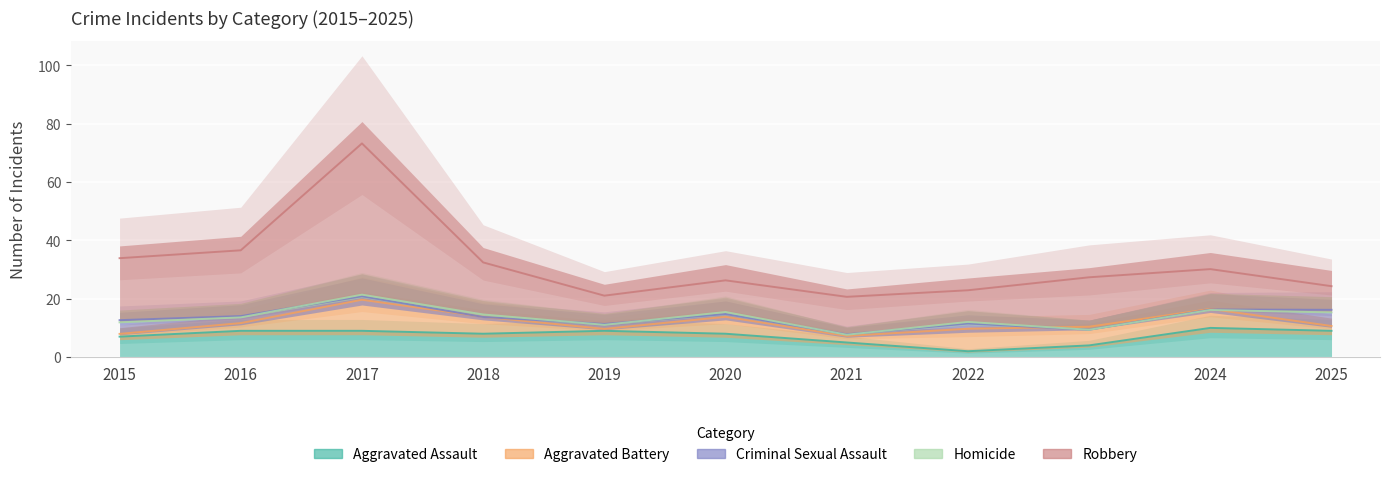

True or false: Robbery and Criminal Sexual Assault intersect in this chart.

False